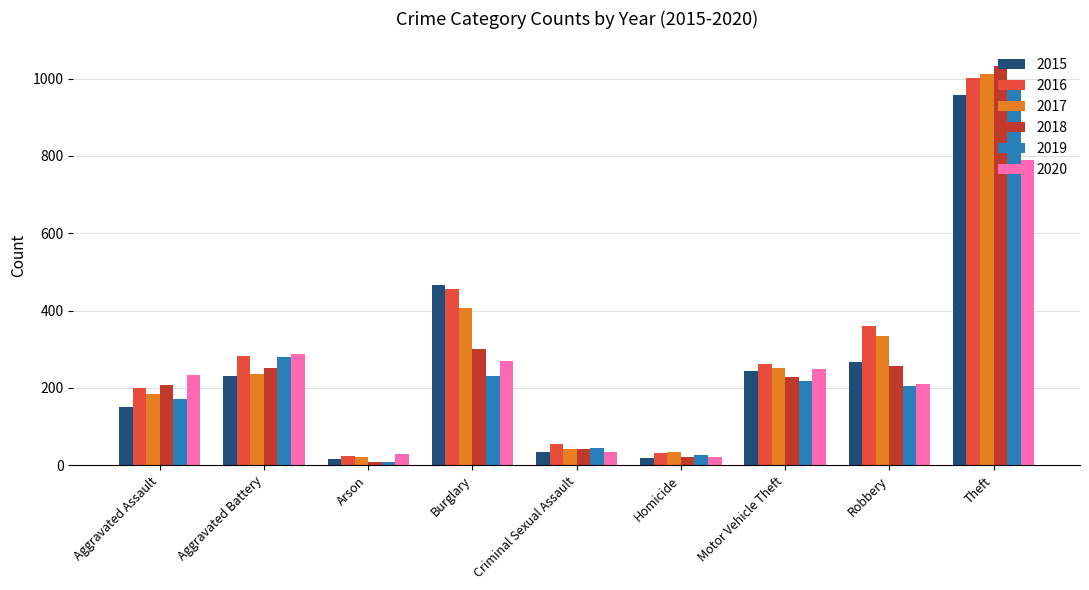

Which series has the largest range (max minus min)?

2018